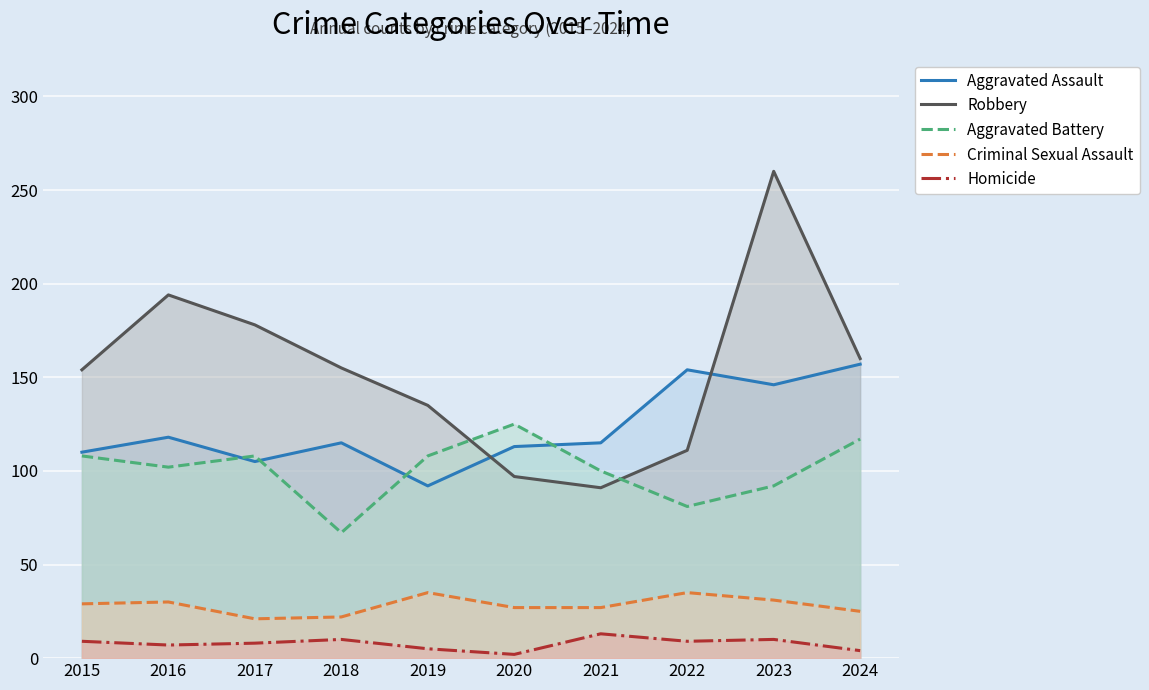

True or false: Homicide has more than 2 points higher than both neighbors.

True